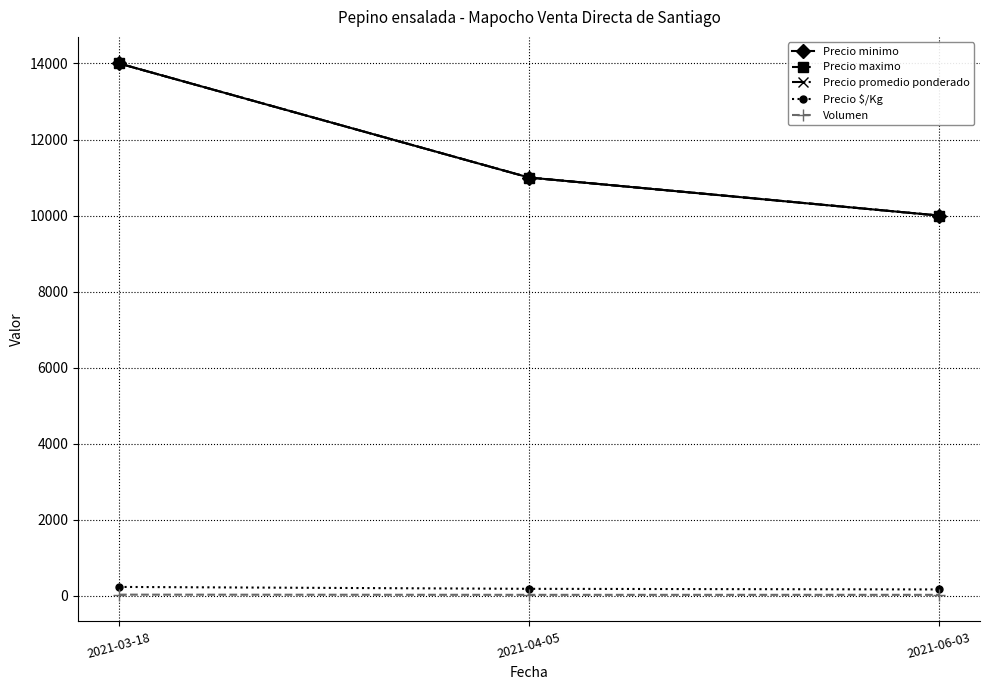

Reading left to right, transcribe all the data shown in this chart.

Precio minimo: 14000	11000	10000
Precio maximo: 14000	11000	10000
Precio promedio ponderado: 14000	11000	10000
Precio $/Kg: 233	183	167
Volumen: 30	25	25